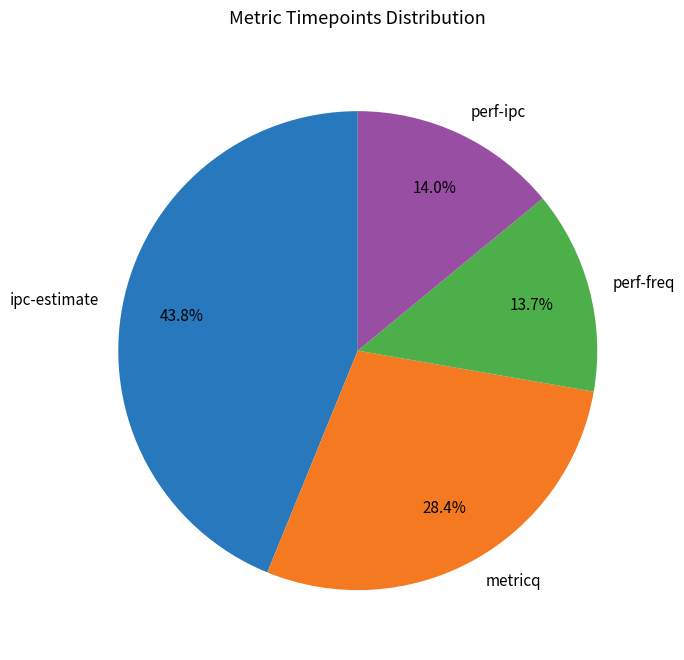

How many slices are in this pie chart?

4